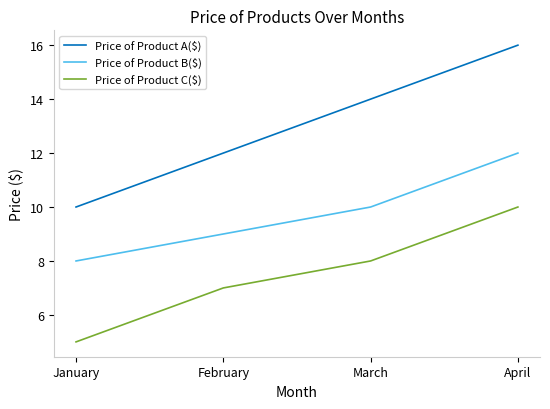

True or false: Price of Product C($) has a value of 2 at April.

False